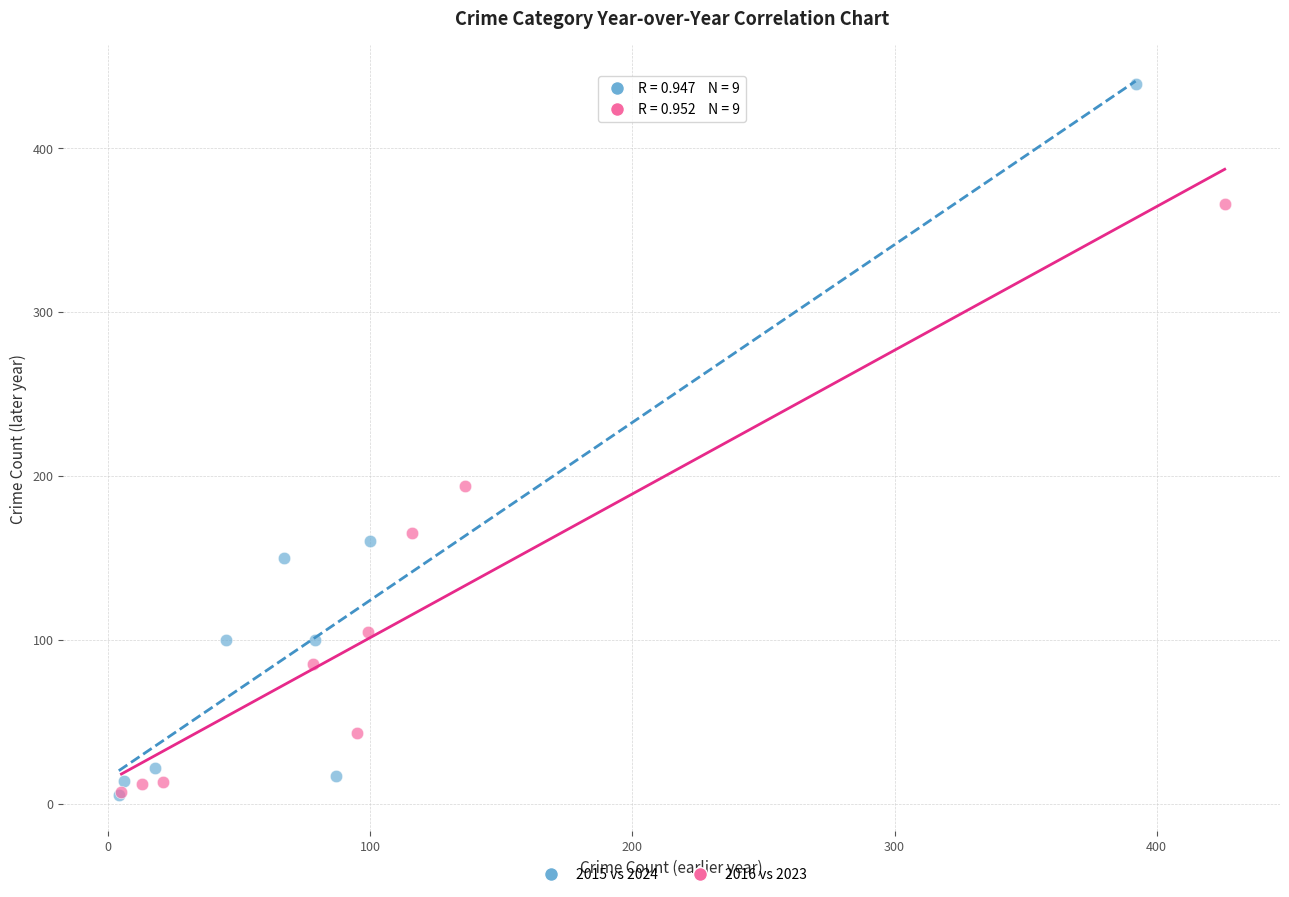

Which series has the largest Y range (max minus min)?

2015 vs 2024